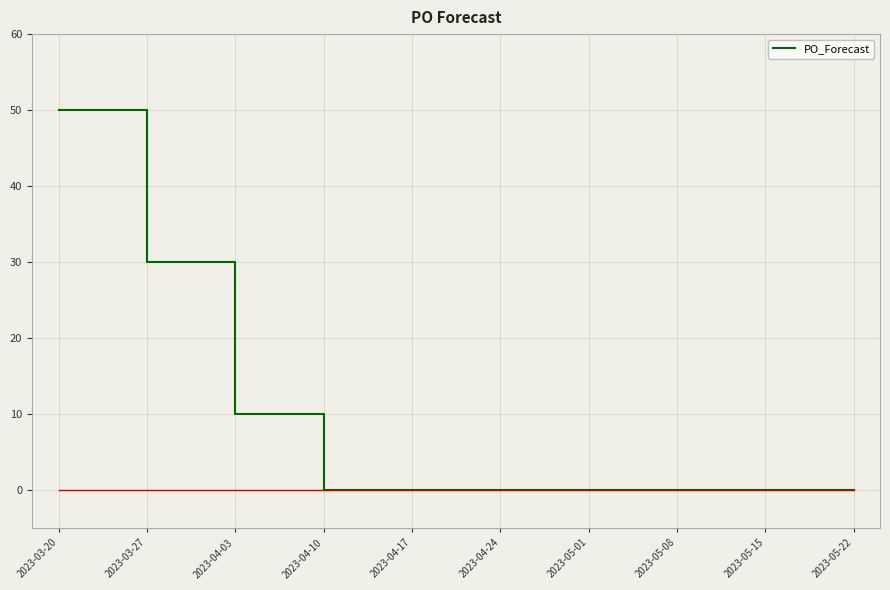

Where is the data nearest to the value 25?

2023-03-27